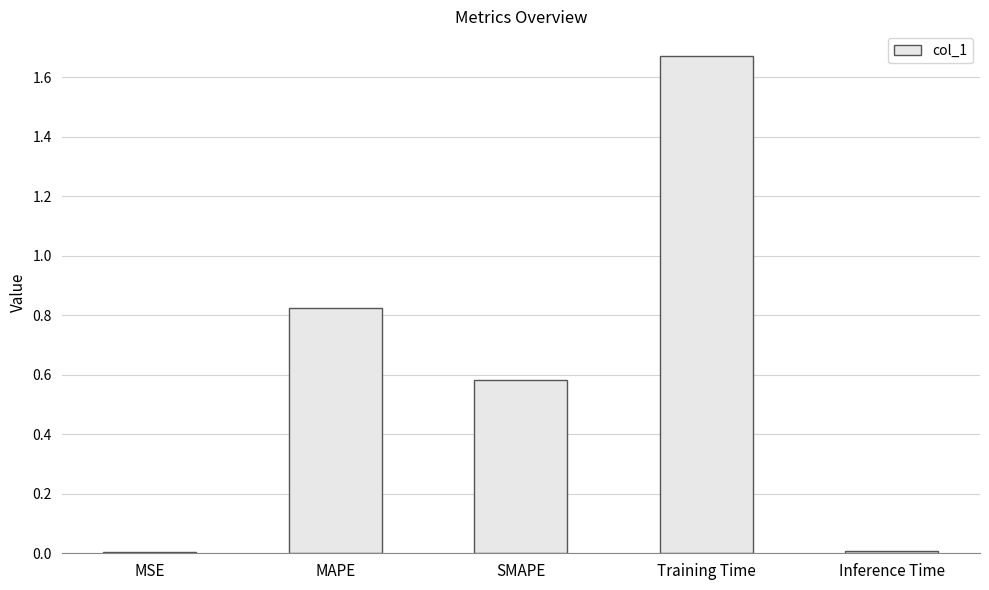

Count the number of data series in this chart.

1